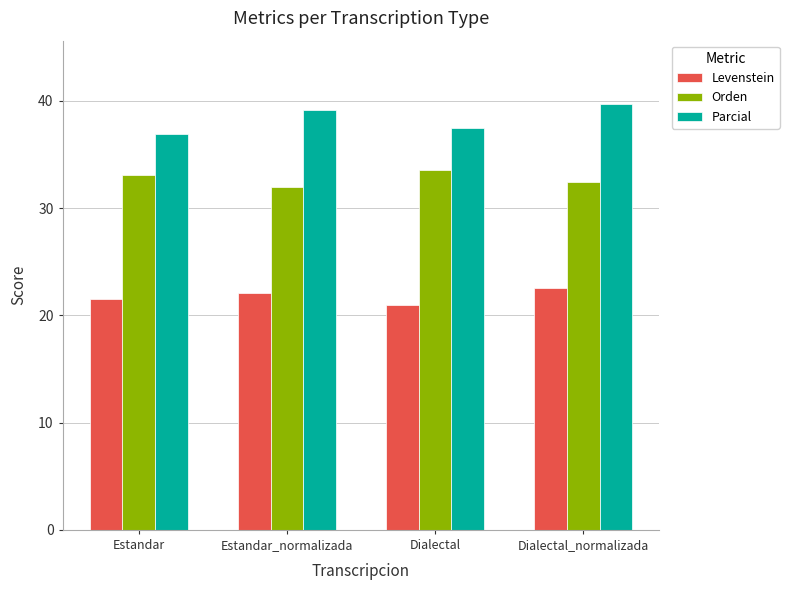

At which label is Levenstein closest to 21?

Dialectal